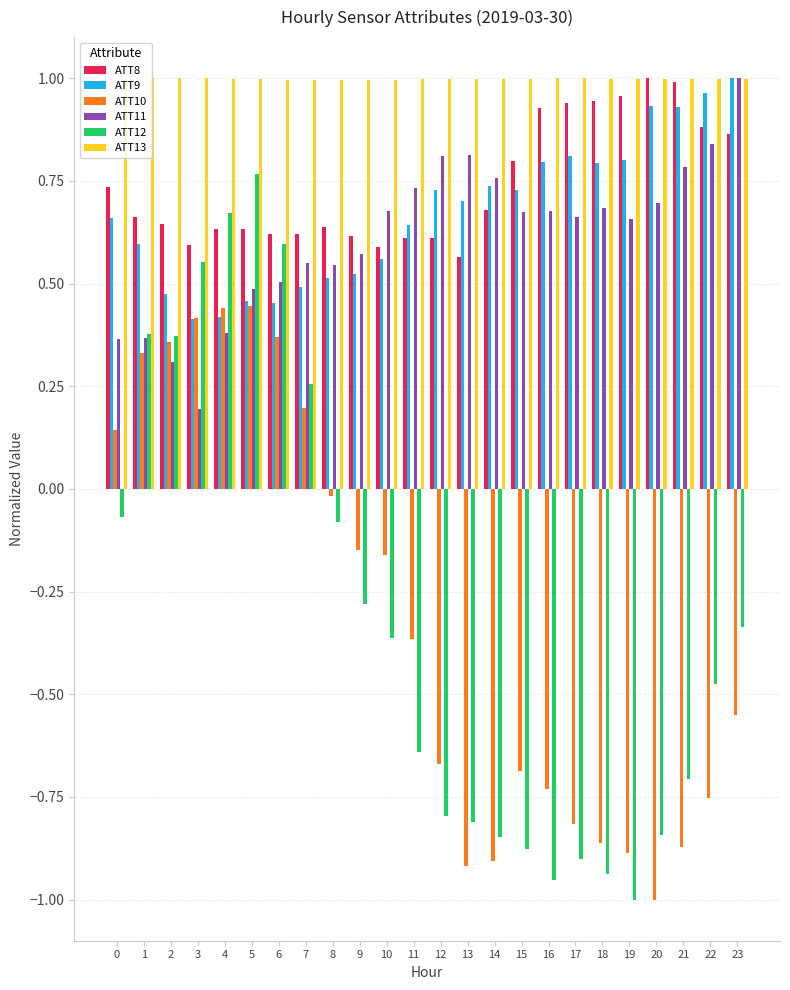

What is the difference between the second highest and second lowest values in the ATT12 series?

1.6